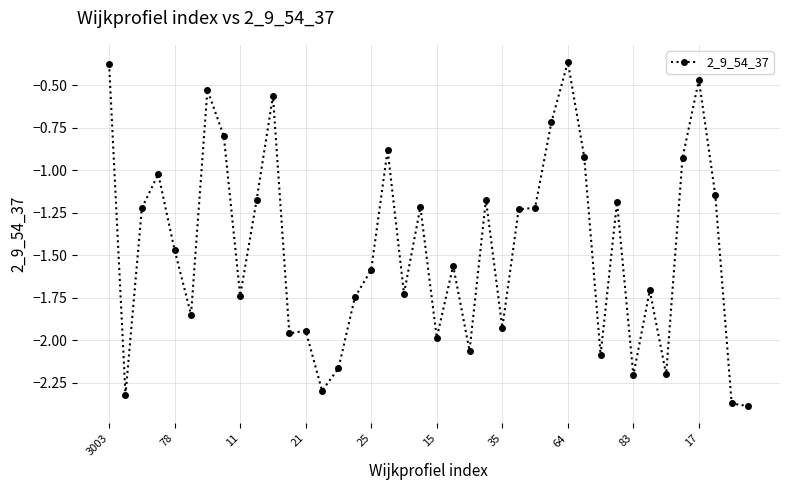

How many lines are shown in the chart?

1